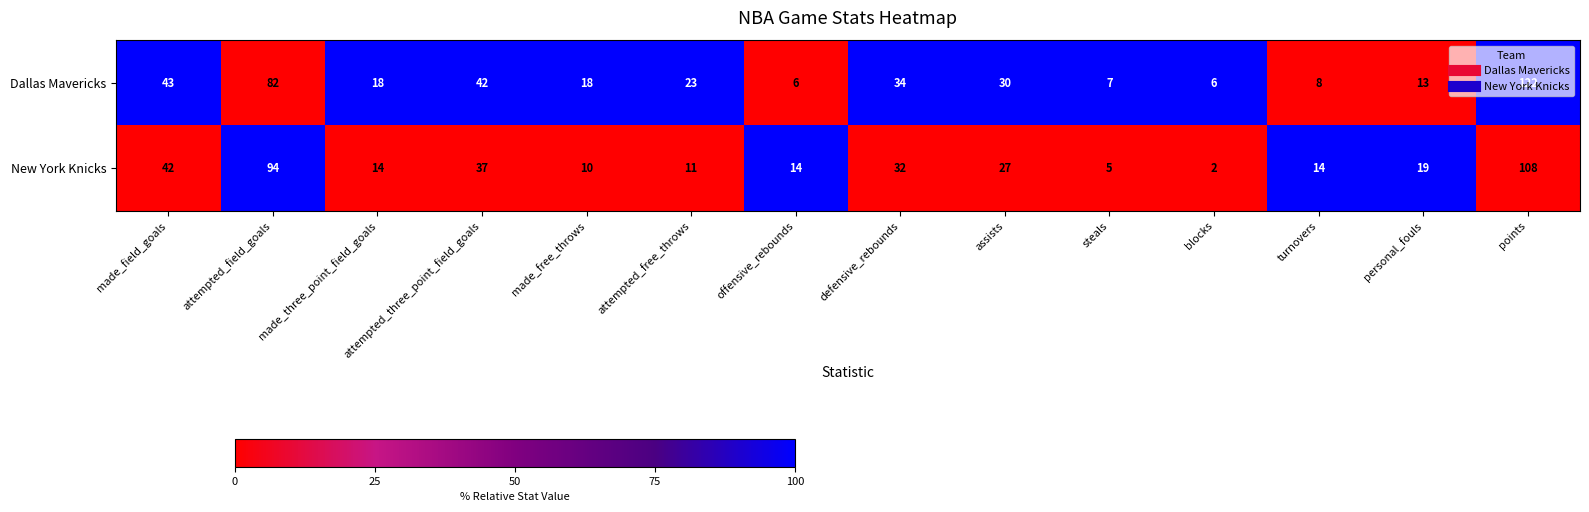

List the series in order of their peak value, highest first.

Dallas Mavericks, New York Knicks